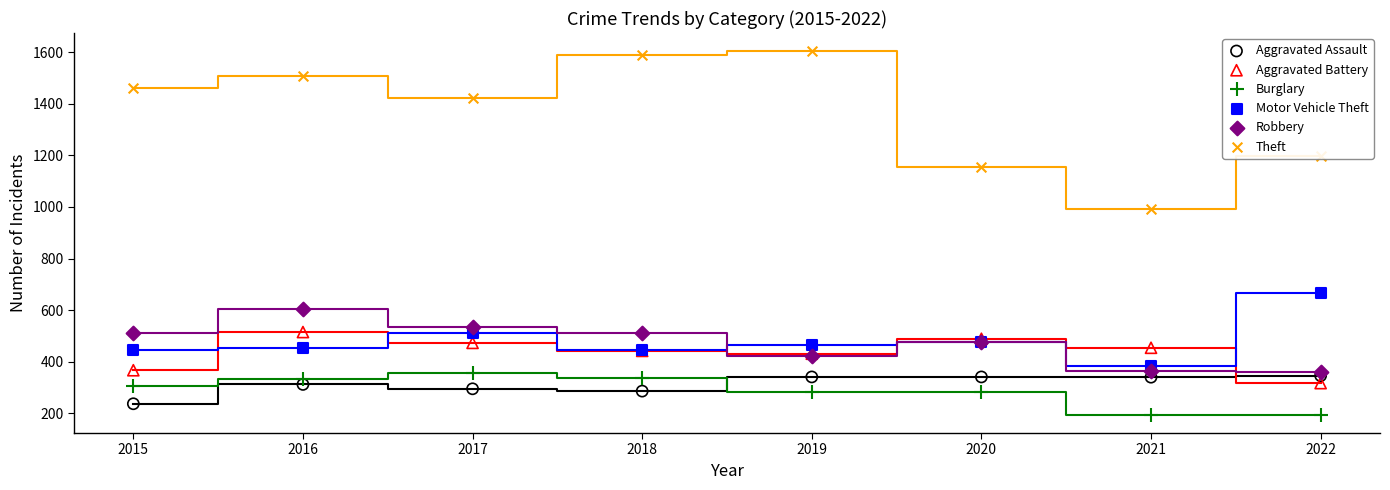

What is the total value across all series at 2015?

3330